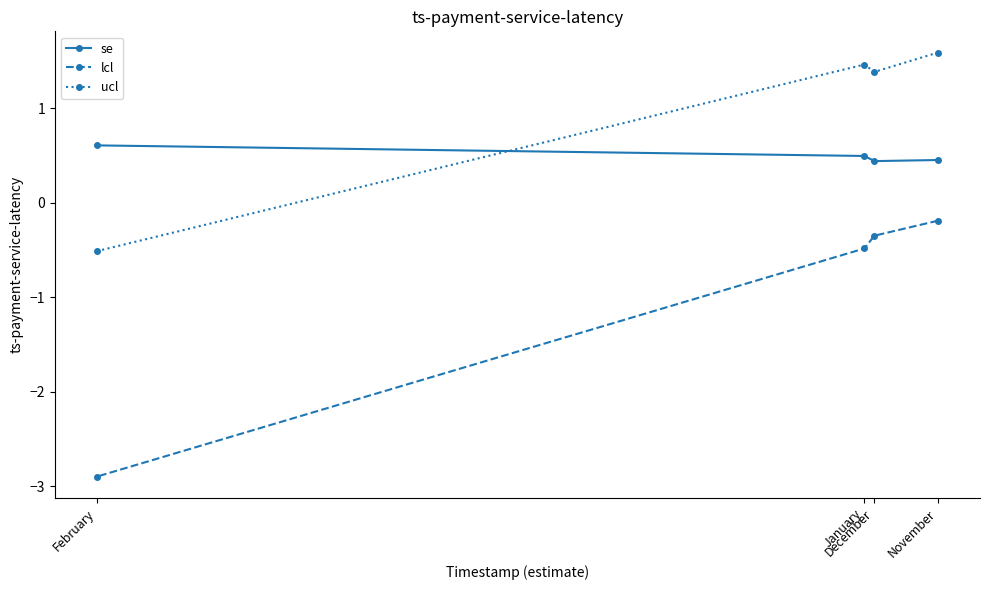

Is the value of lcl at February greater than the value of se at February?

No